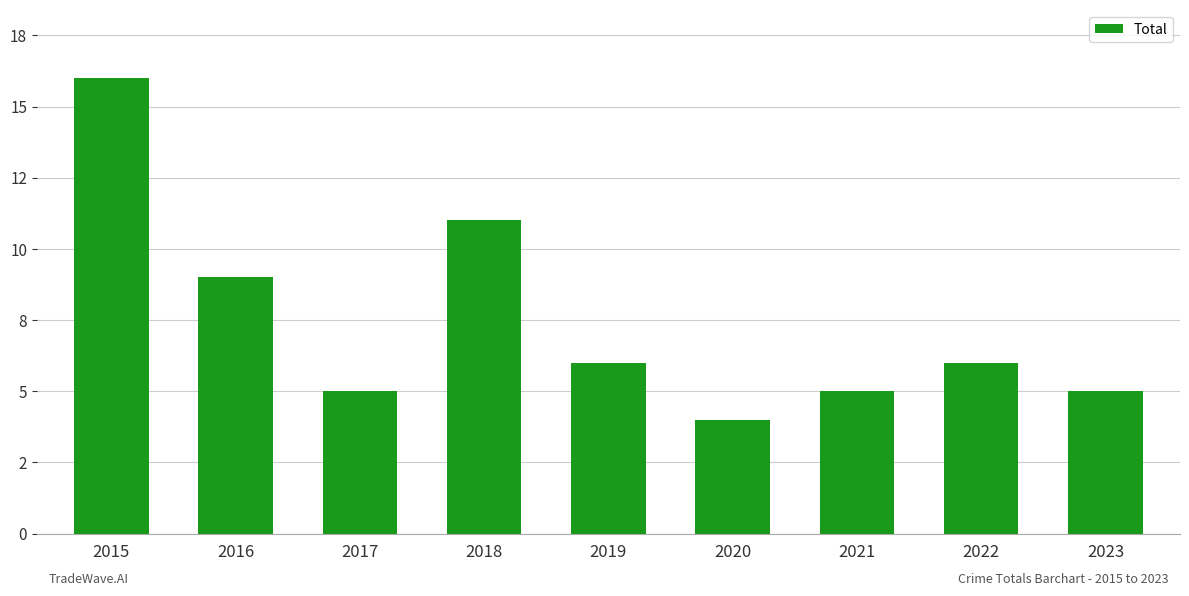

What is the value of the 7th bar from the left?

5